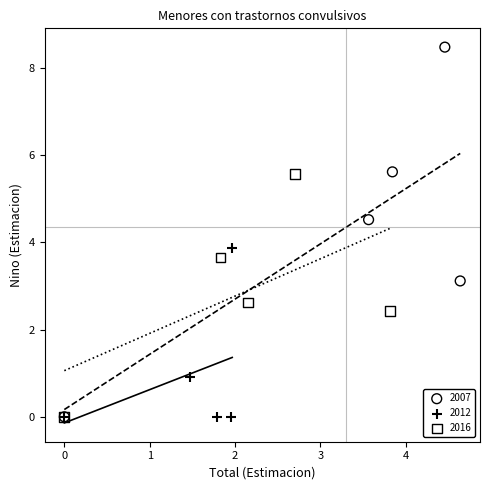

What are all the series names shown in the legend?

2007, 2012, 2016